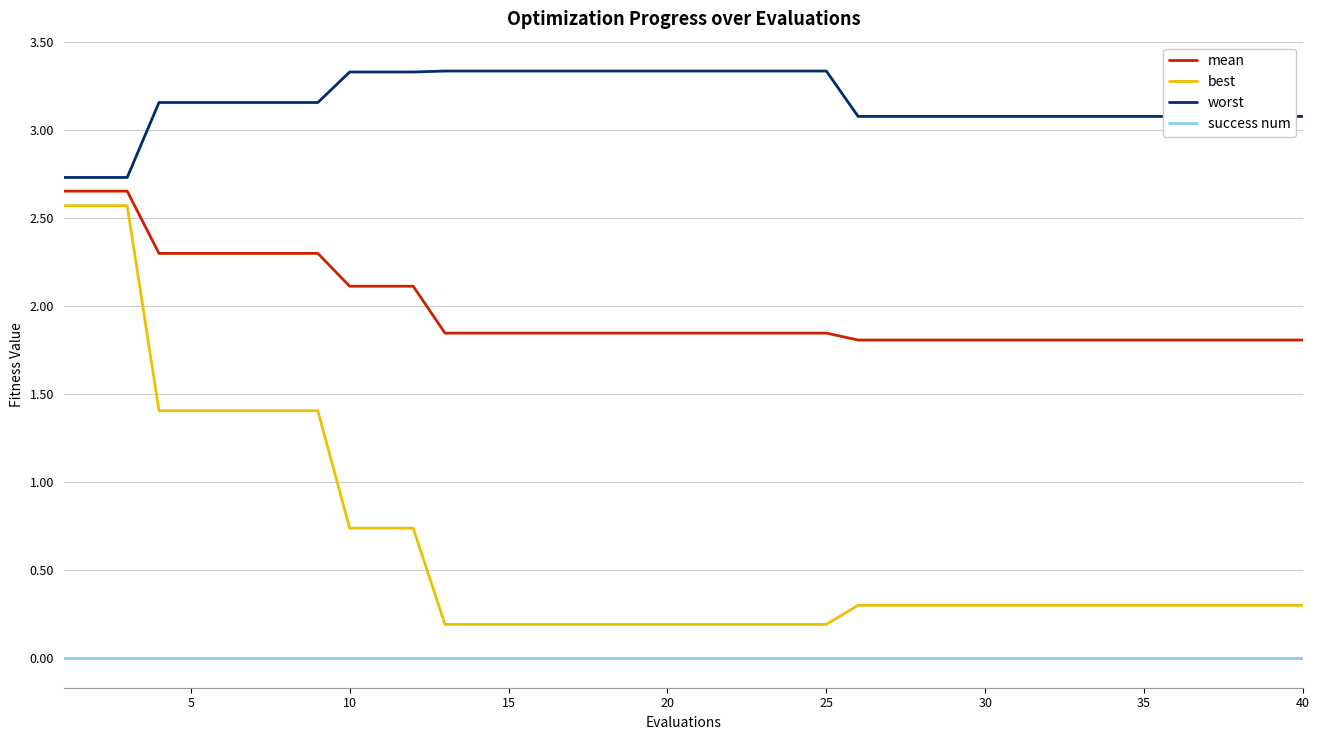

List the series in order of their overall mean, highest first.

worst, mean, best, success num